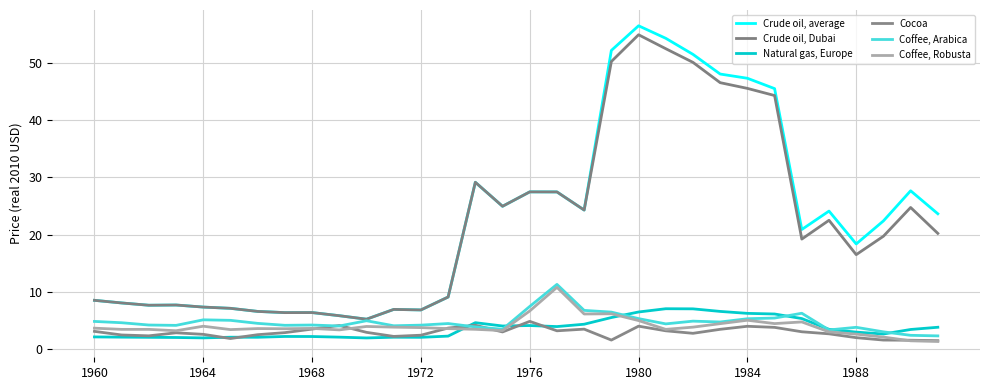

Between which two adjacent categories do Natural gas, Europe and Coffee, Arabica first intersect?

13 and 14